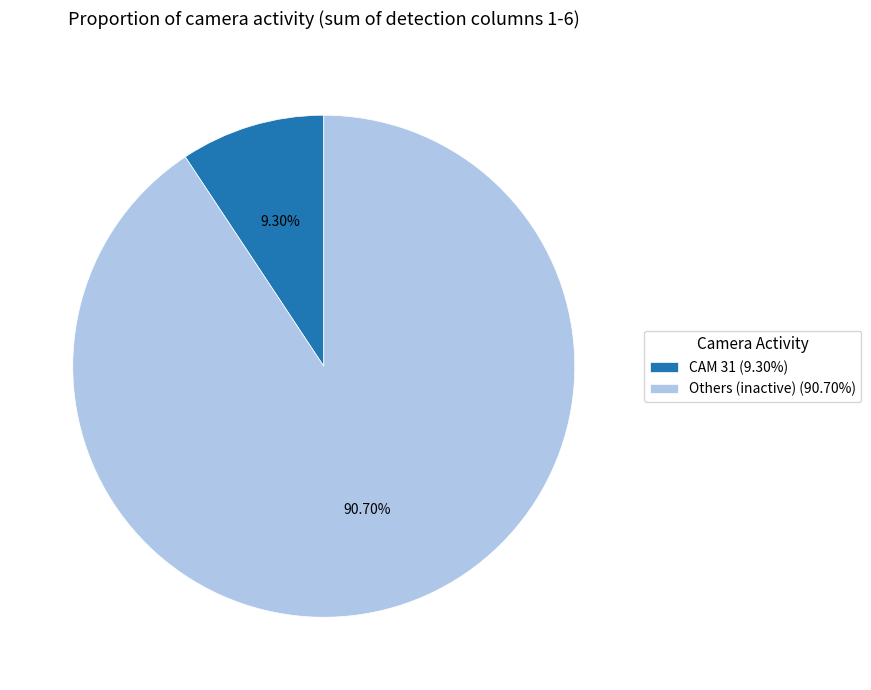

How many segments does this pie chart have?

2